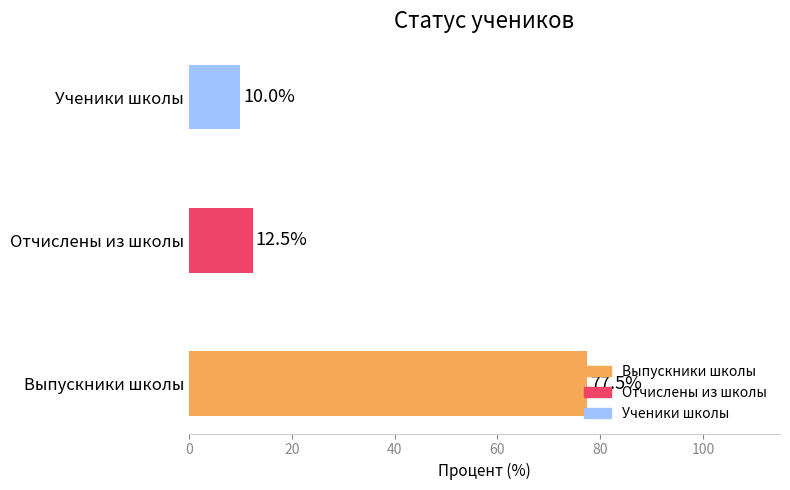

What is the minimum value shown in the chart?

10.0